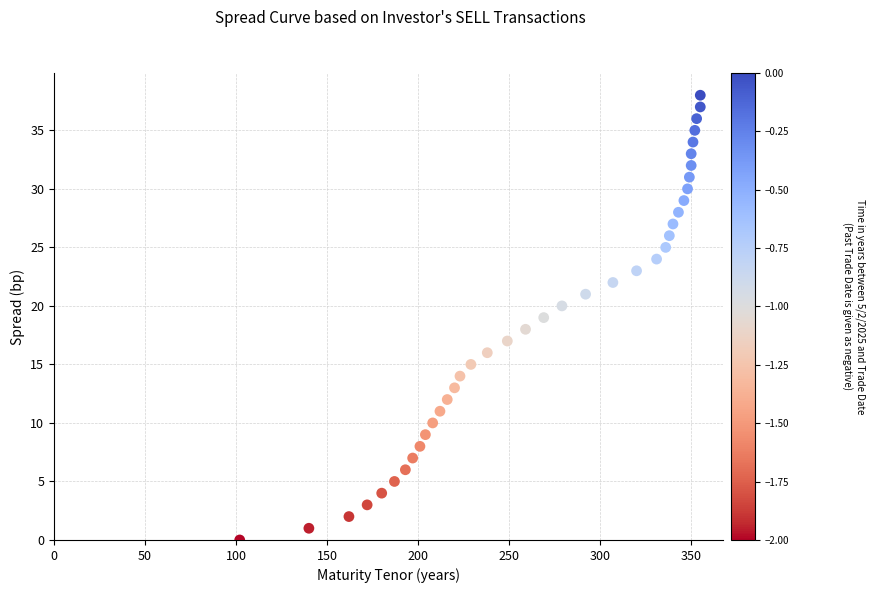

What is the range of X values (max minus min)?

253